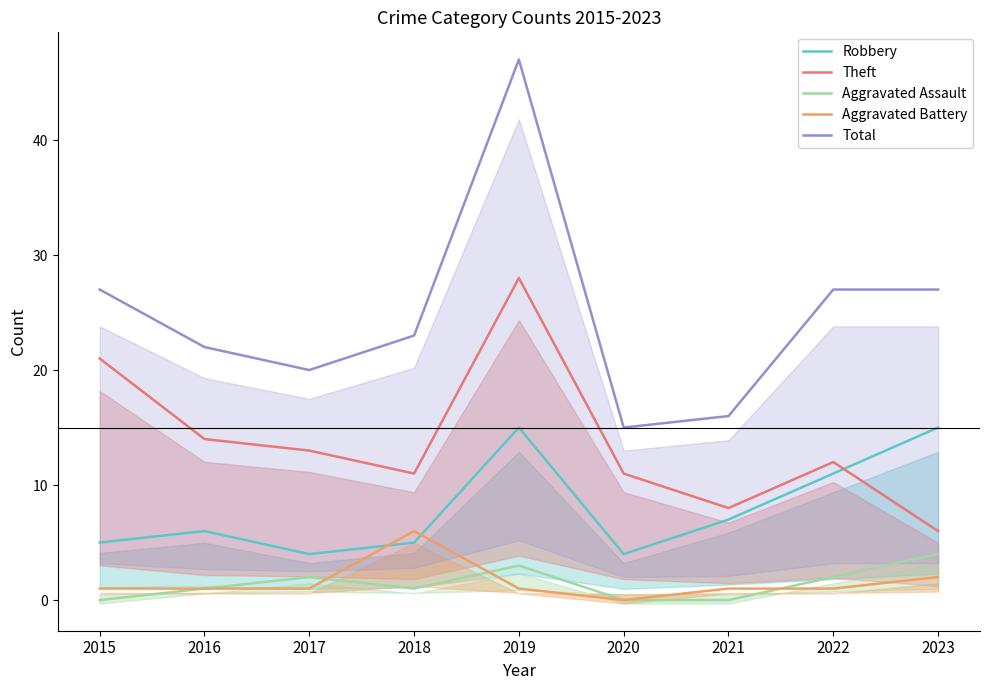

The value of Total at 2018 is 41. True or false?

False